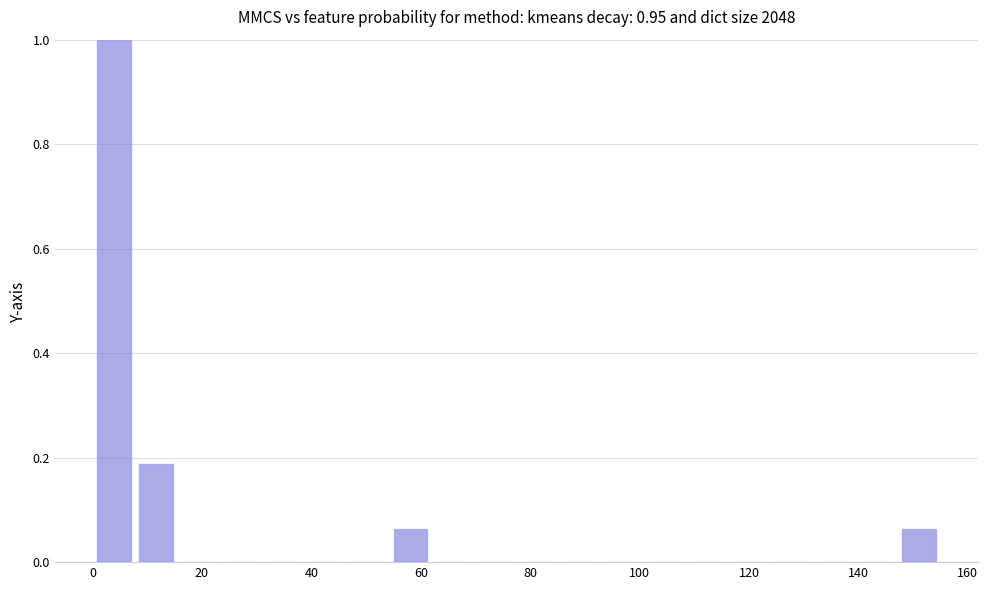

Read against the x-axis, roughly where is the centre of the tallest bar?

4